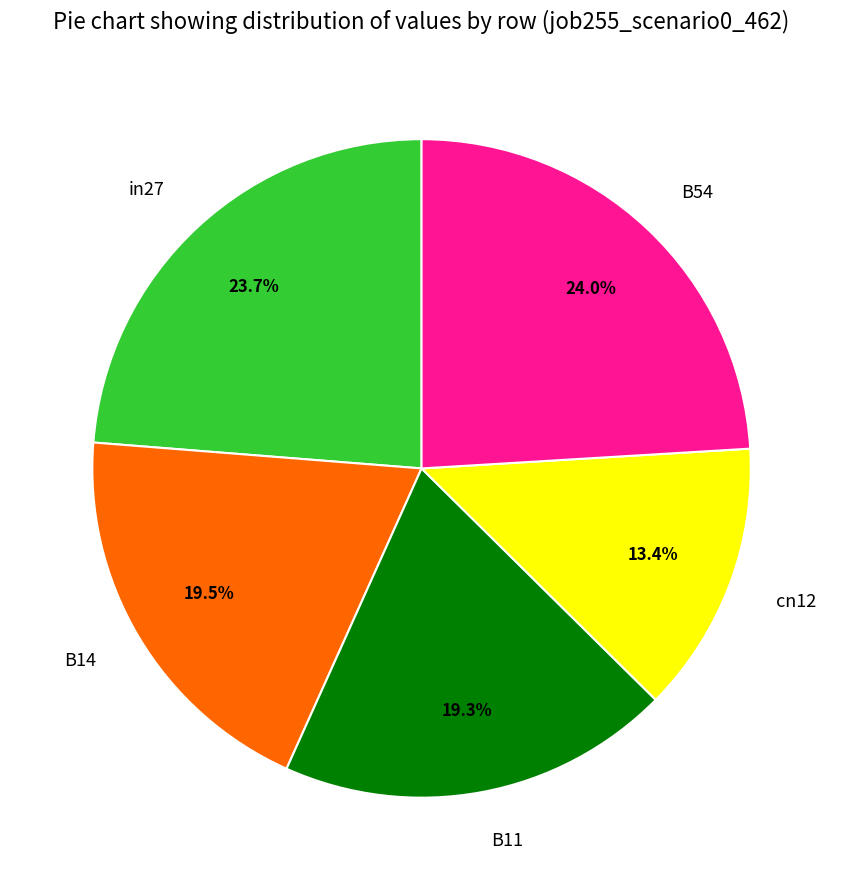

The B11 slice represents 11% of the pie. True or false?

False